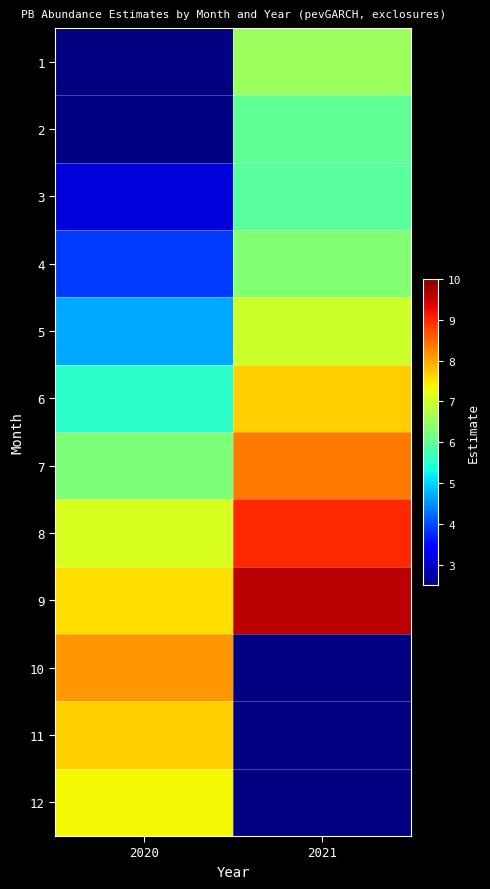

Which label corresponds to the smallest value in the chart?

2020